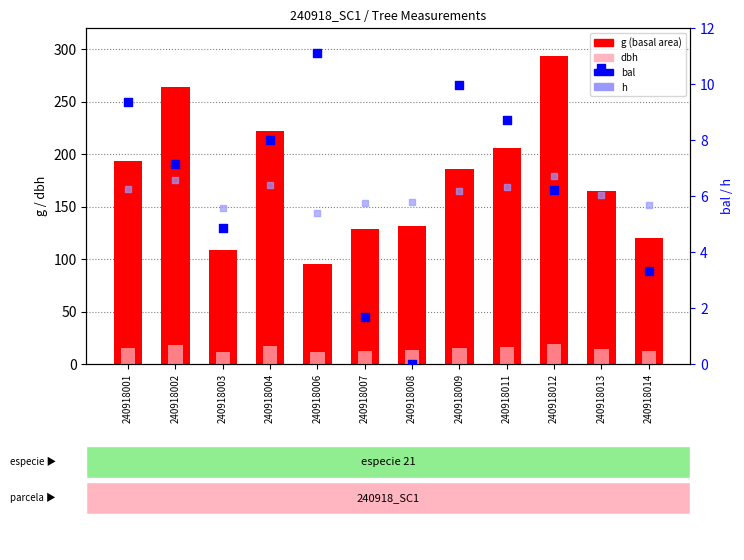

At which category is the sum across all series the highest?

240918012